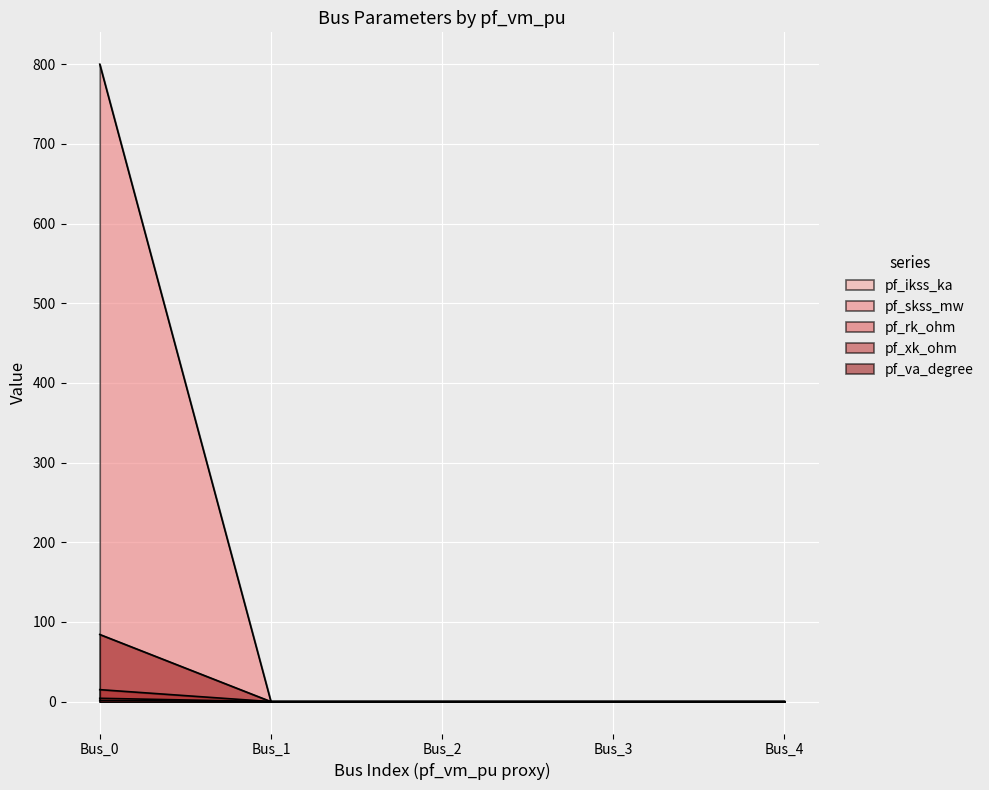

Is the value of pf_xk_ohm at Bus_3 greater than the value of pf_skss_mw at Bus_4?

No